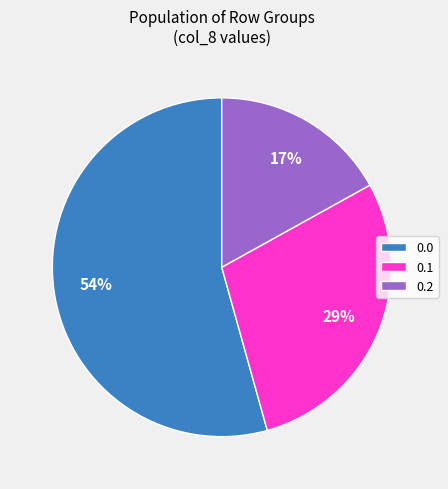

To the nearest percent, what is the average slice percentage?

33%